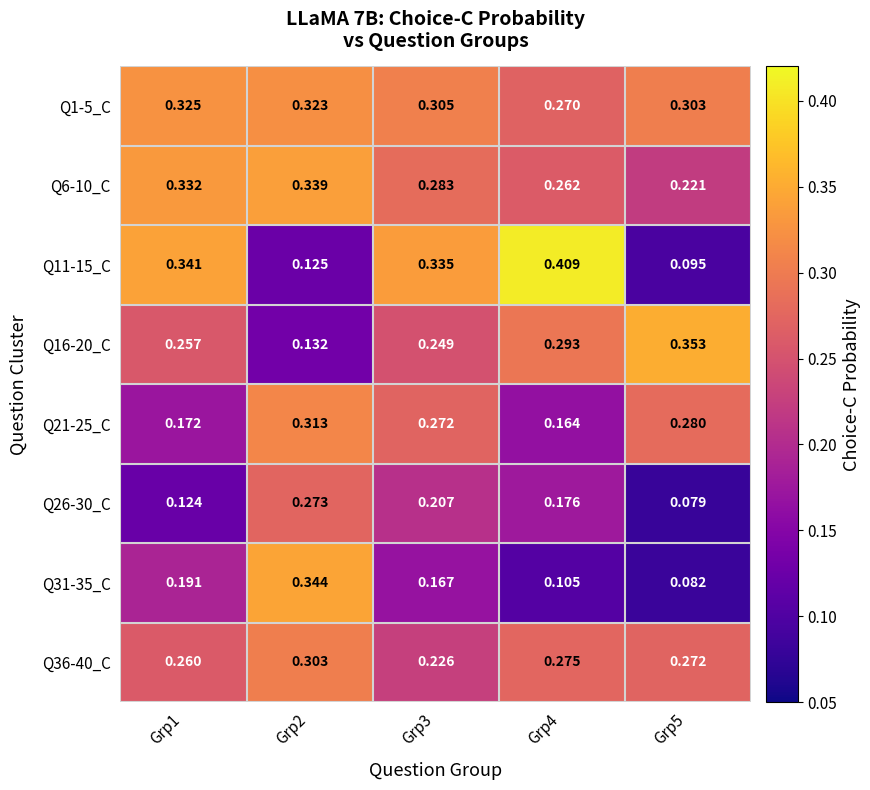

Between Grp4 and Grp3, which is larger?

Grp3